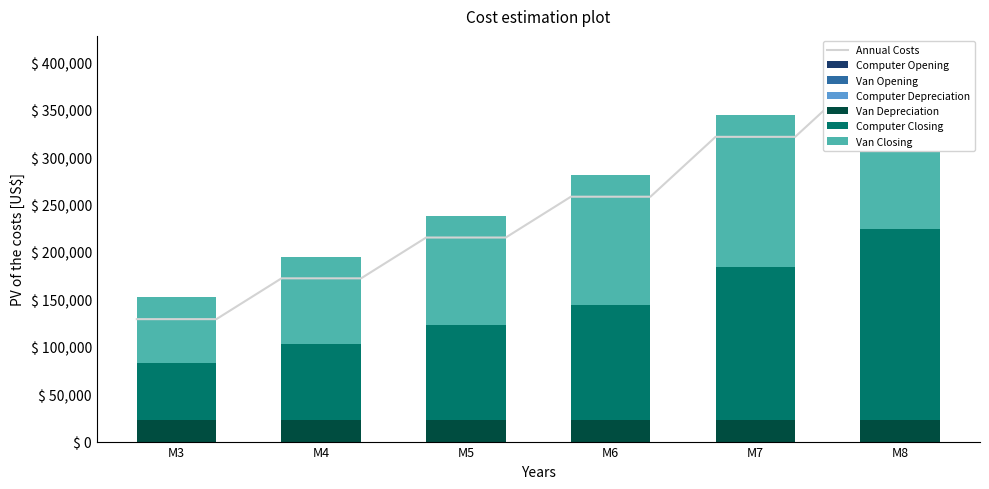

At which label does Computer Closing reach its minimum?

M3